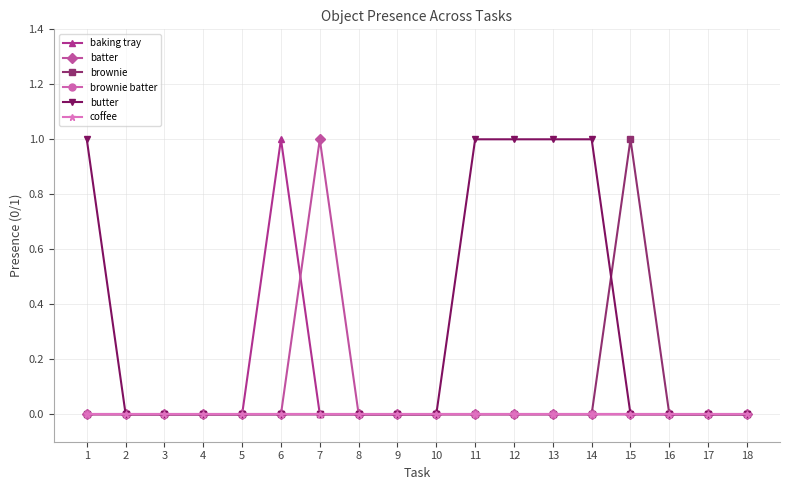

At which label is butter closest to 0?

2